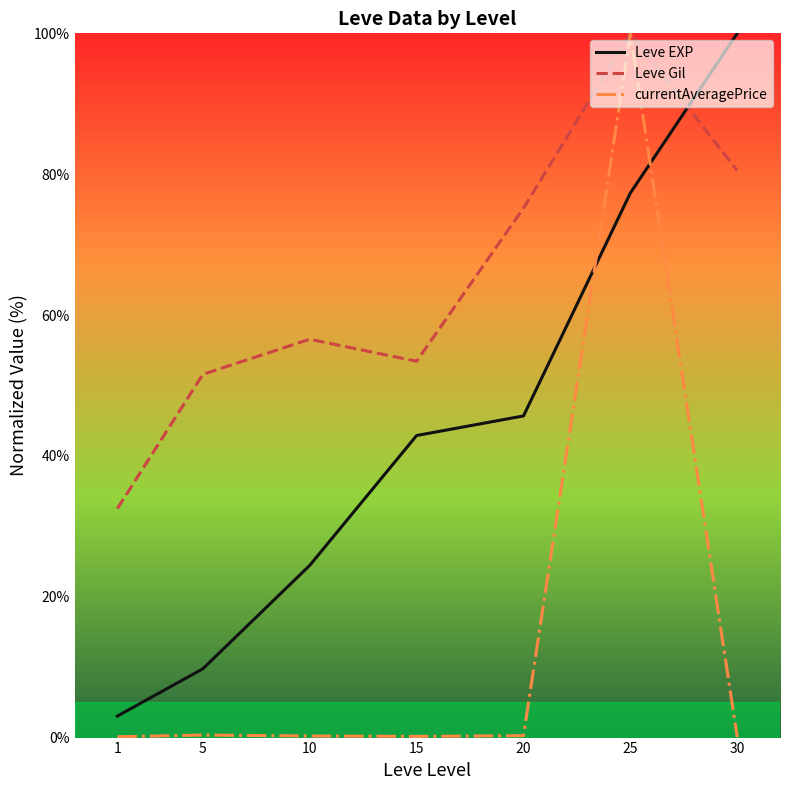

Which category has the highest value in the currentAveragePrice series?

25